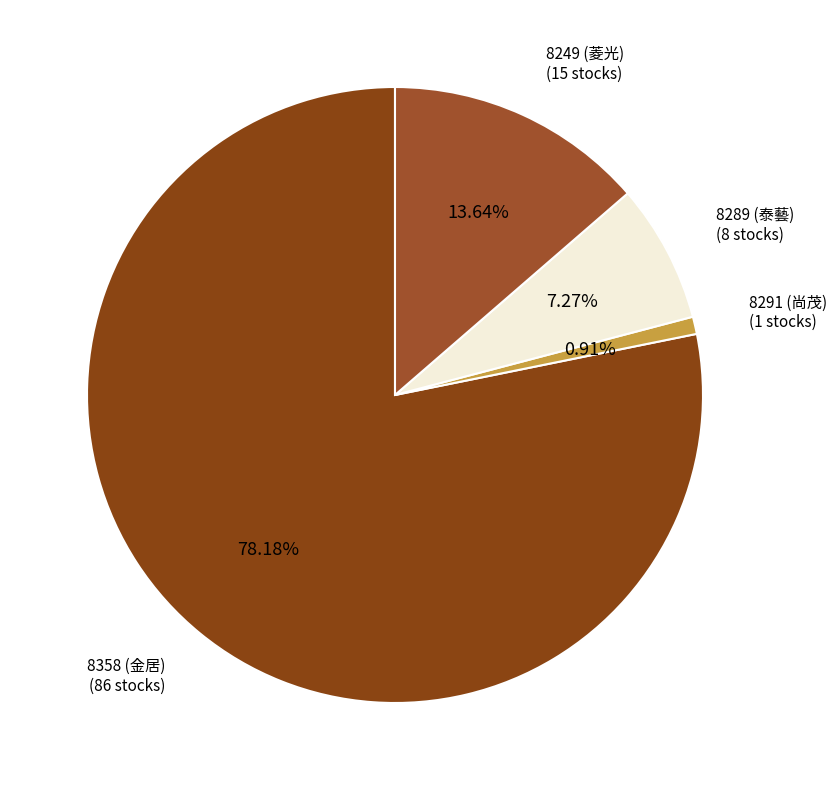

How many segments does this pie chart have?

4